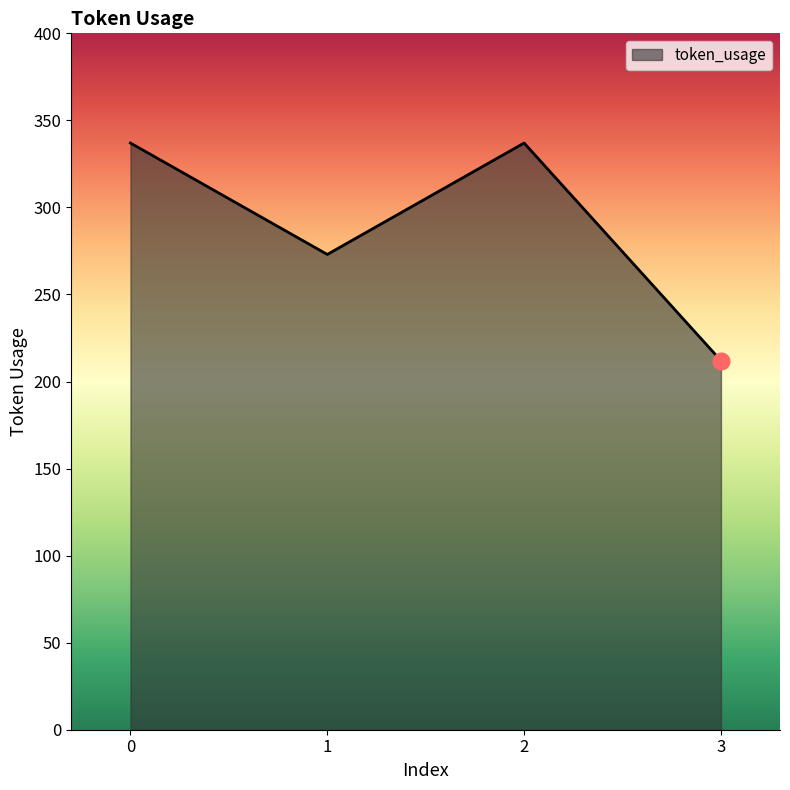

How many series are shown in this chart?

1